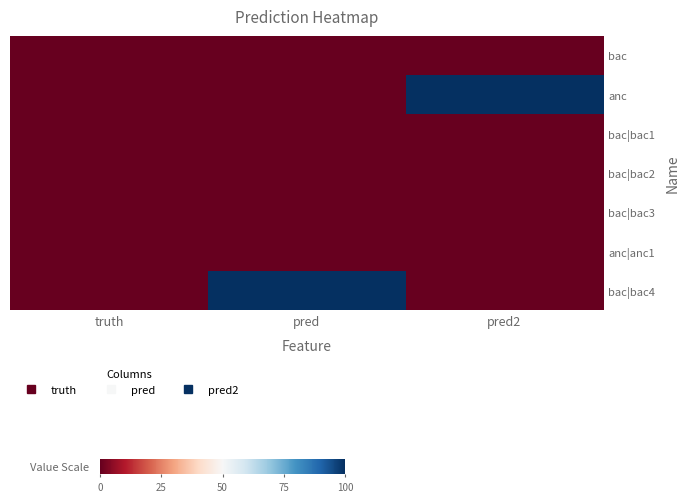

Reading right to left, list all the values displayed in this chart.

bac: pred2=0	pred=0	truth=0
anc: pred2=1	pred=0	truth=0
bac|bac1: pred2=0	pred=0	truth=0
bac|bac2: pred2=0	pred=0	truth=0
bac|bac3: pred2=0	pred=0	truth=0
anc|anc1: pred2=0	pred=0	truth=0
bac|bac4: pred2=0	pred=1	truth=0